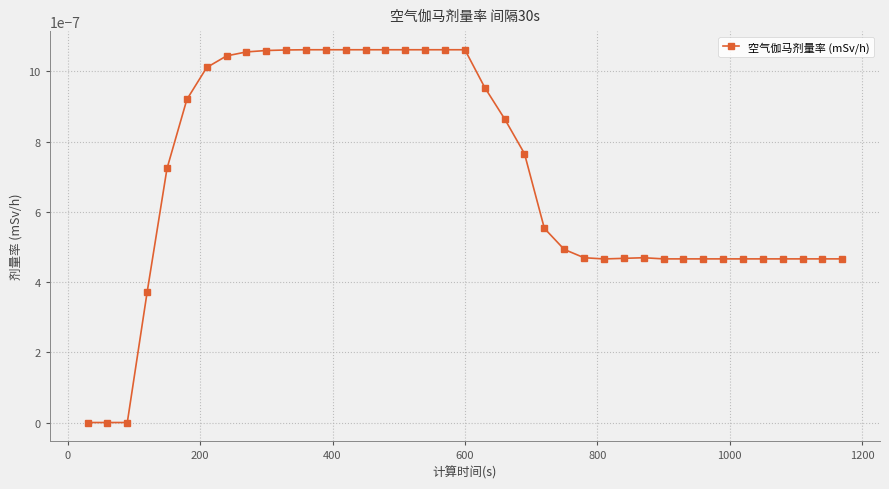

How many lines are shown in the chart?

1